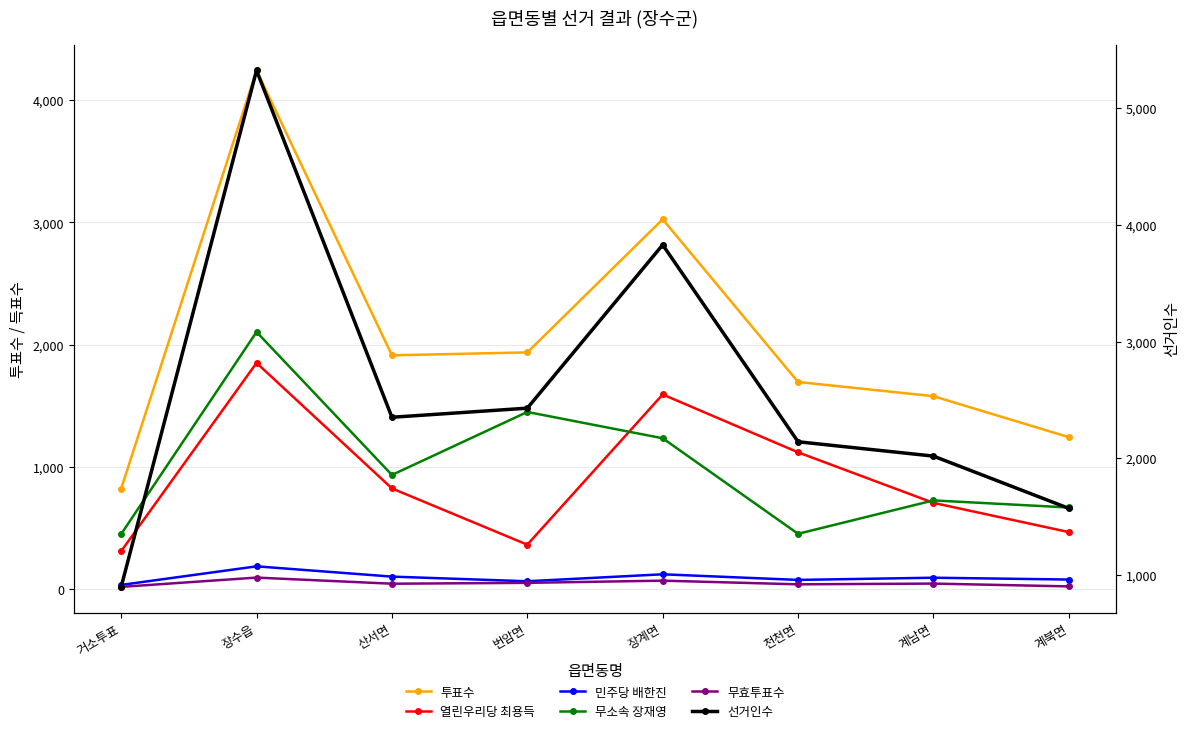

What is the sum of all 열린우리당 최용득 values?

7249